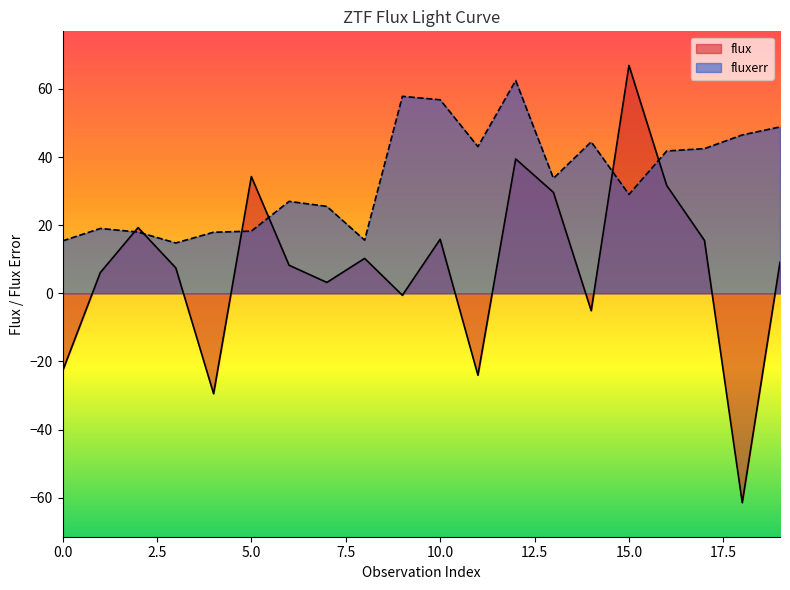

What is the smallest value displayed?

-61.4